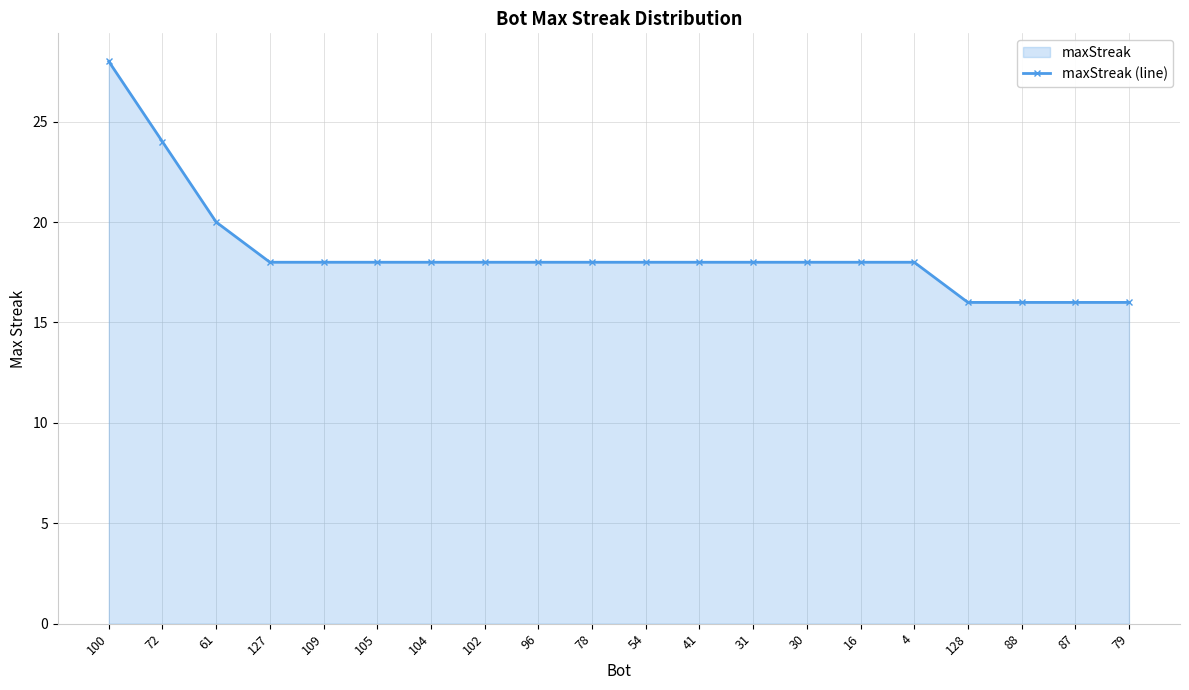

Is it true that the value at 88 is 16?

True